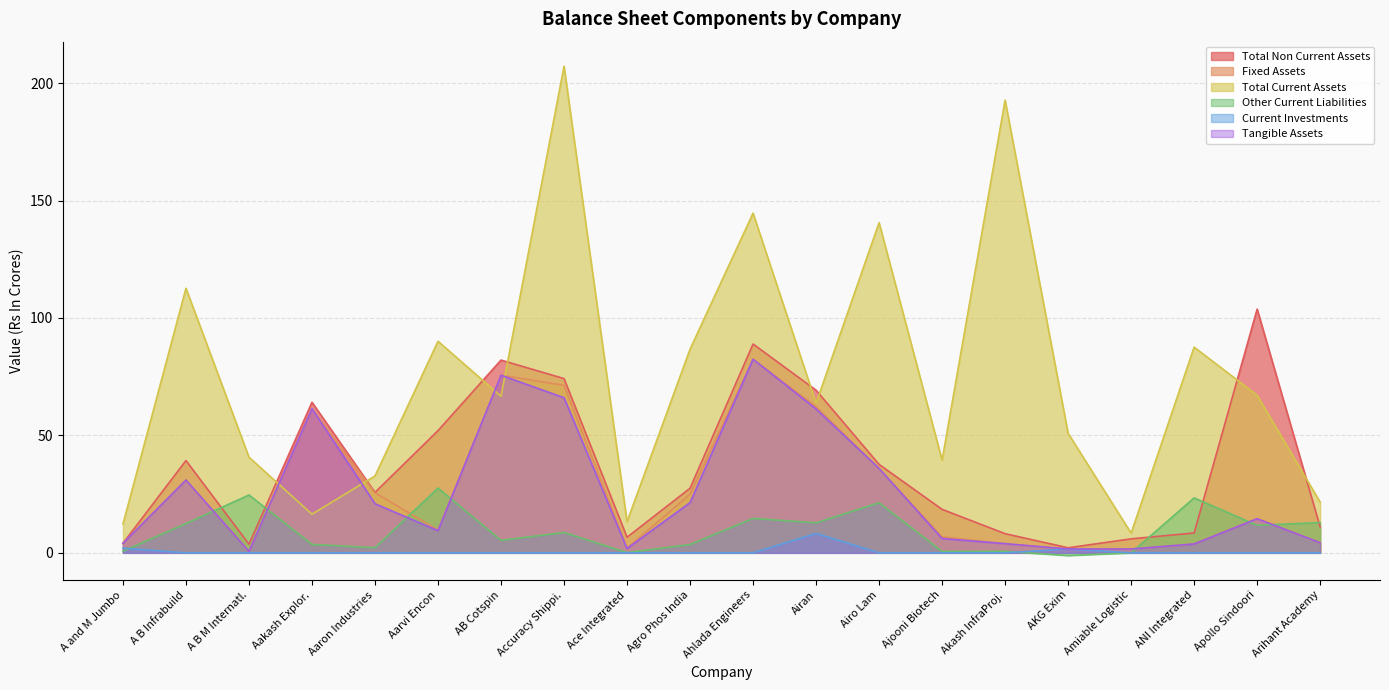

List the series in order of their peak value, highest first.

Total Current Assets, Total Non Current Assets, Fixed Assets, Tangible Assets, Other Current Liabilities, Current Investments